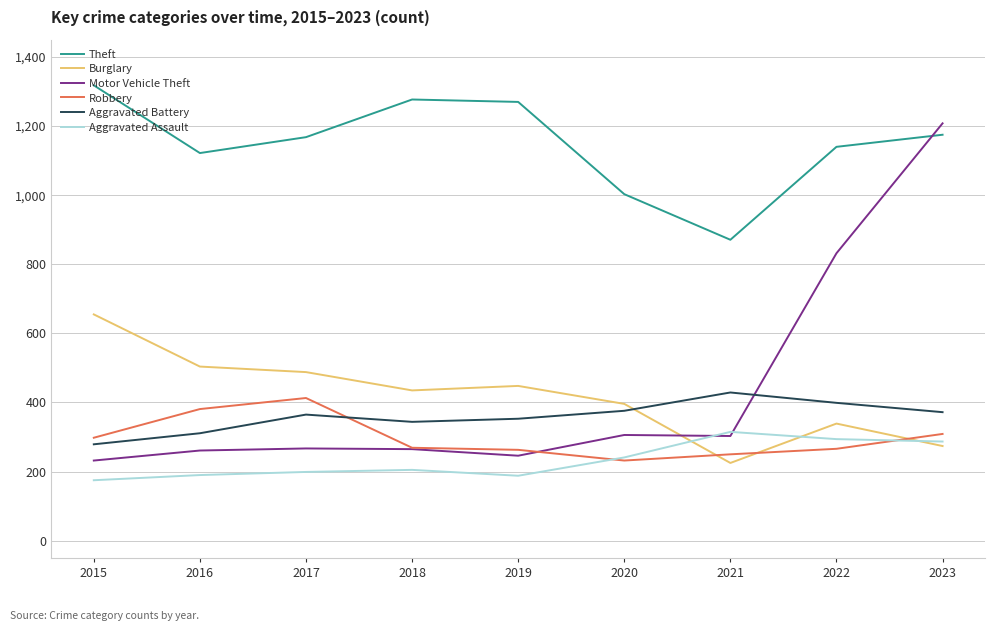

Between 2021 and 2023, which series saw the biggest shift?

Motor Vehicle Theft